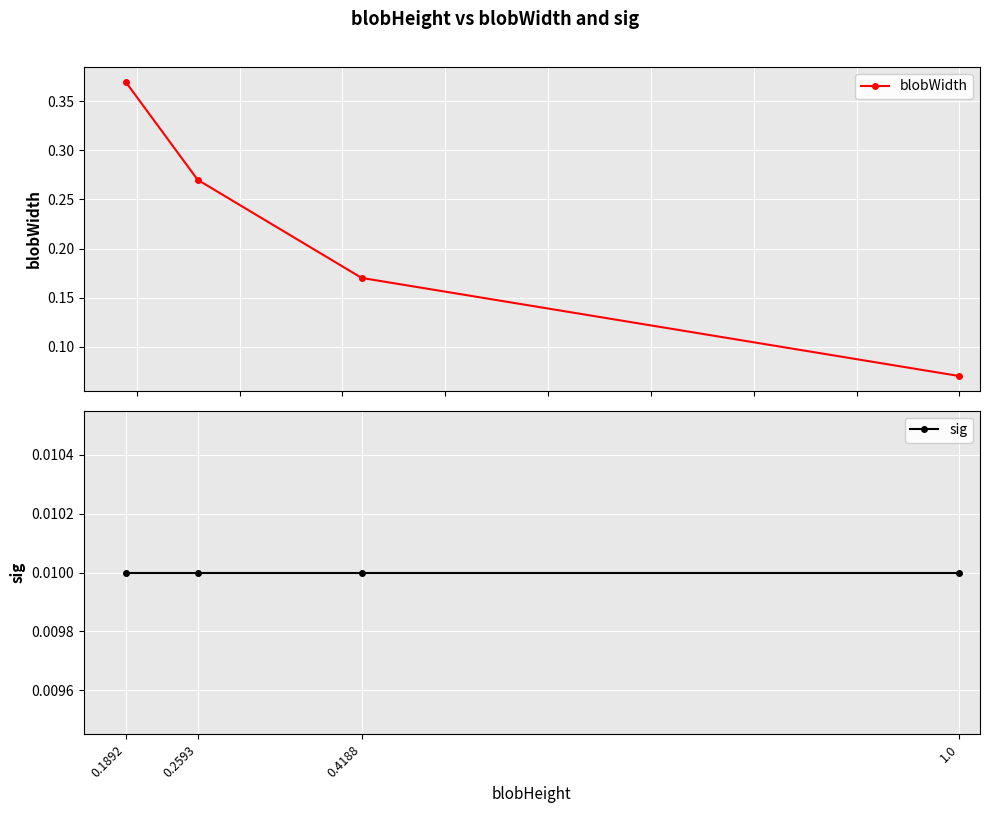

What is the sum of the blobWidth values at 0.1892 and 0.2593?

0.6